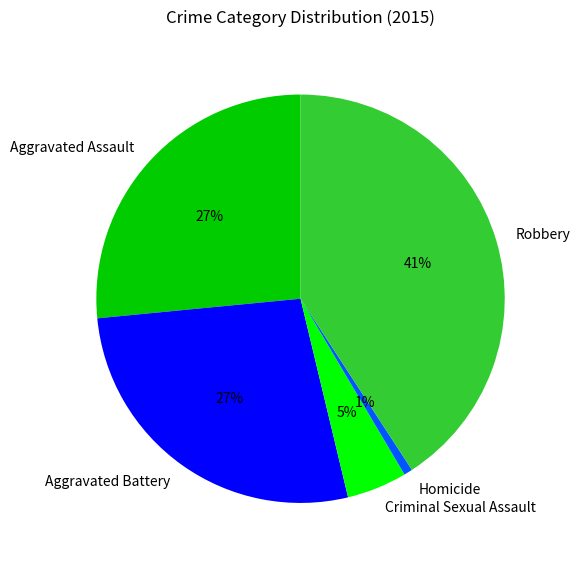

To the nearest percent, what portion does Aggravated Battery represent?

27%